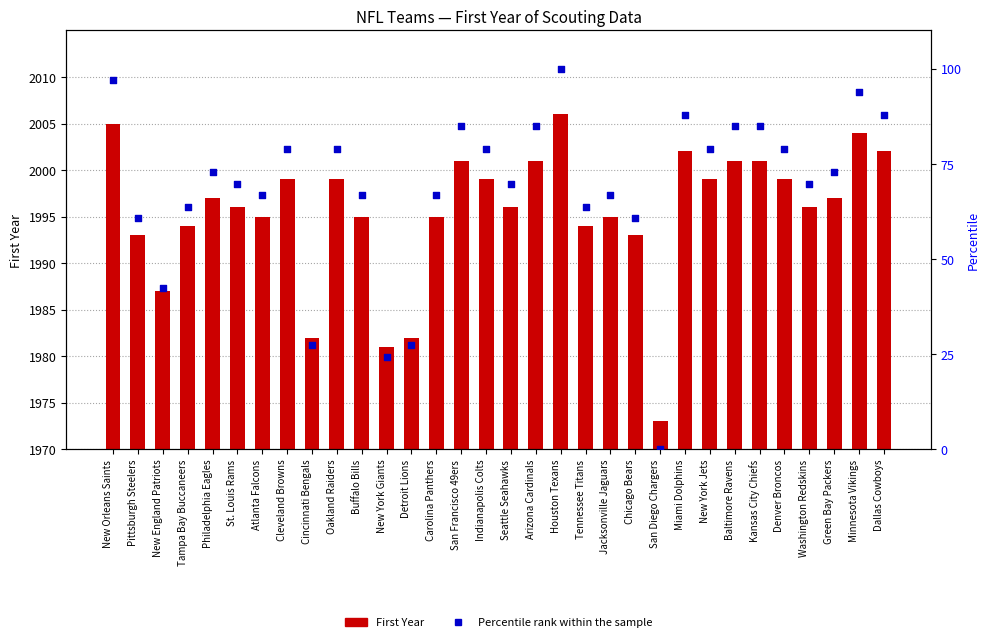

At how many categories does at least one series exceed 85?

5